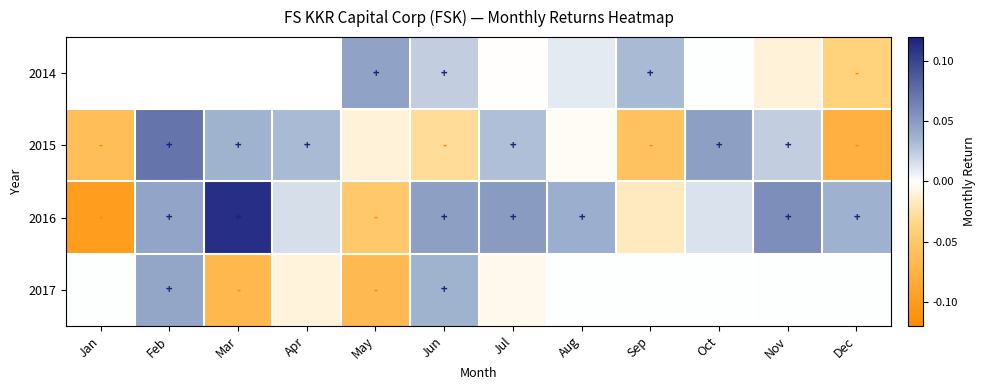

How many positive values does the 2014 series have?

5